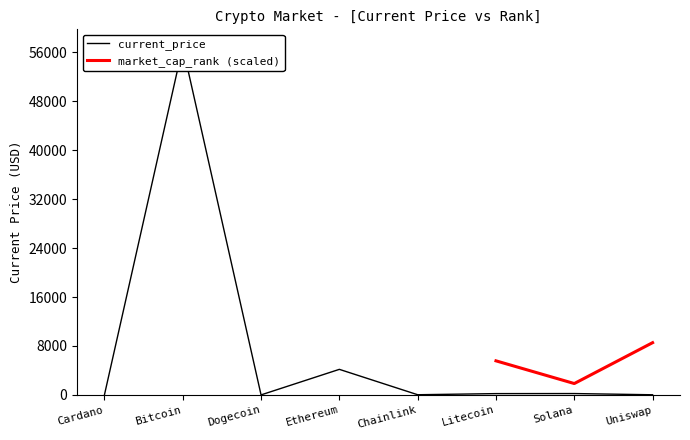

Reading left to right, what are all the values shown in this chart?

1.8	56930.0	0.2	4177.1	26.9	210.7	220.3	21.4